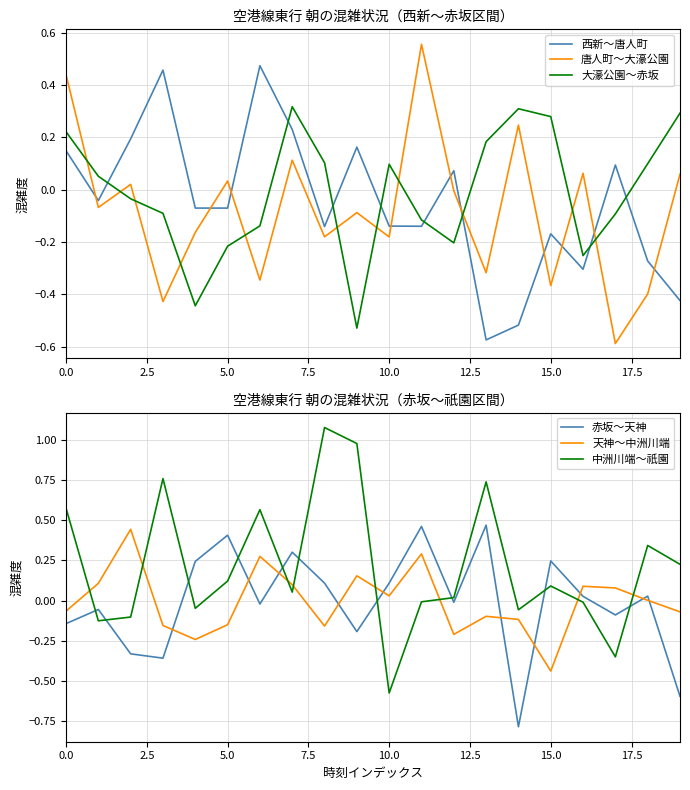

How many positive values does the 大濠公園～赤坂 series have?

10